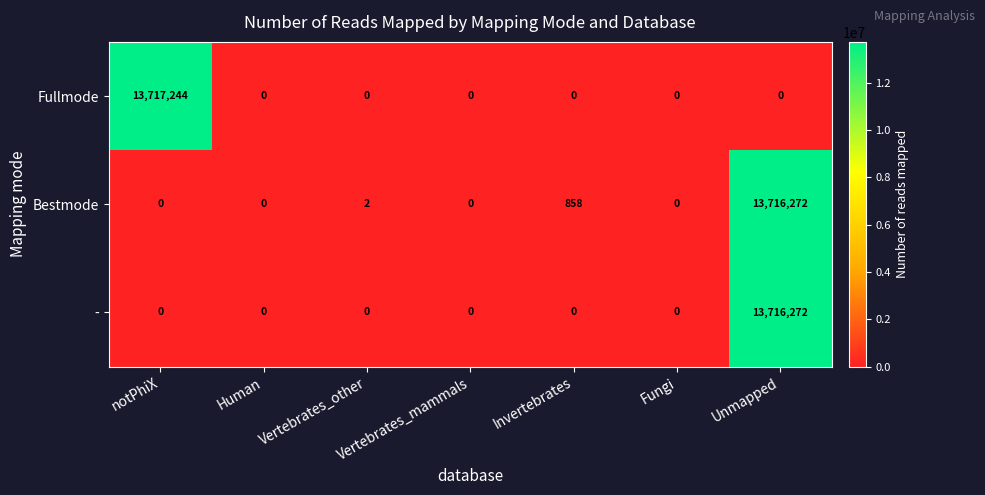

Is it true that Bestmode equals 0 at Fungi?

True